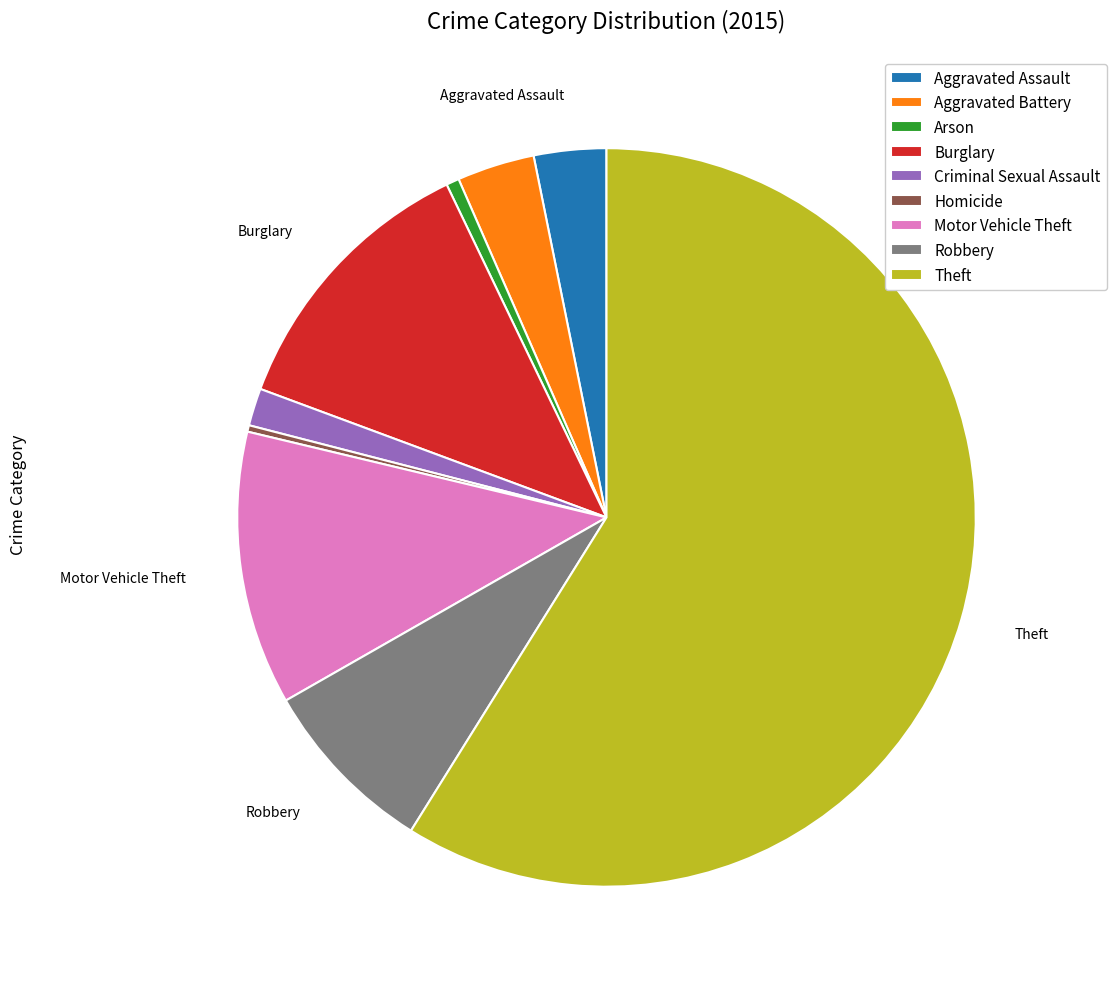

Does Aggravated Battery represent more than half of the total?

No